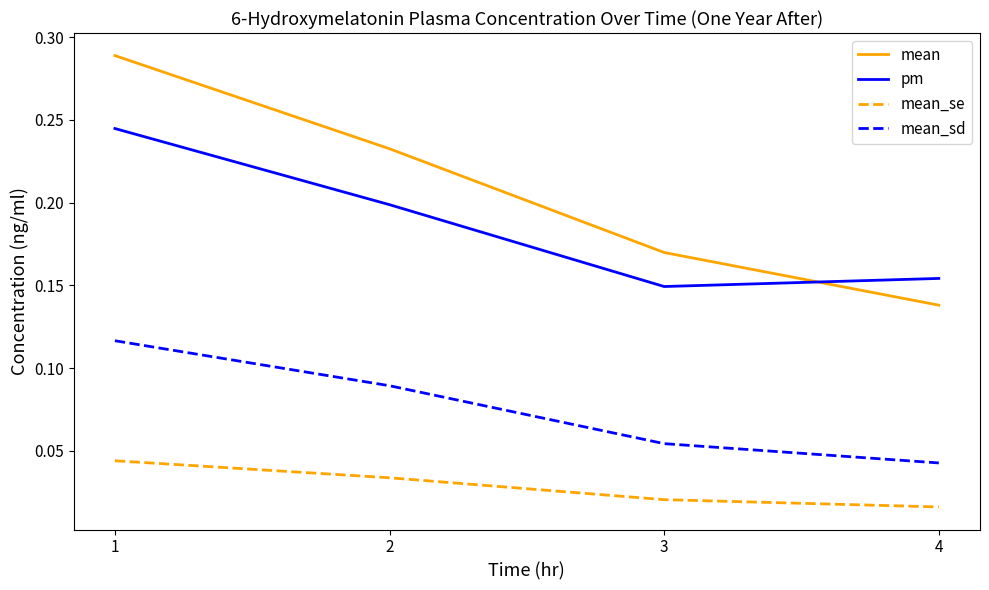

The value of mean_sd at 1 is 0.2. True or false?

False